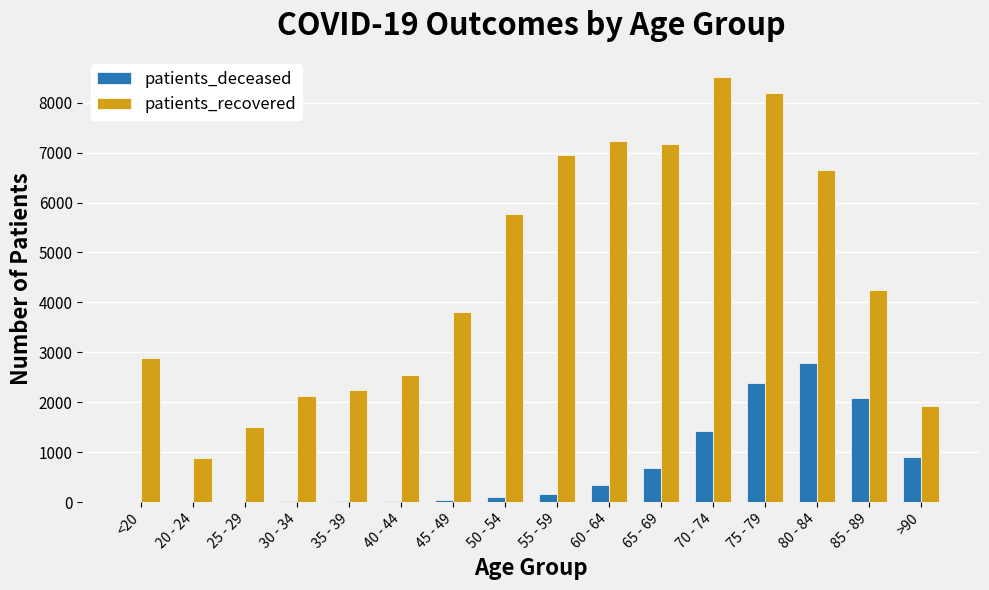

Count the number of categories in the chart.

16